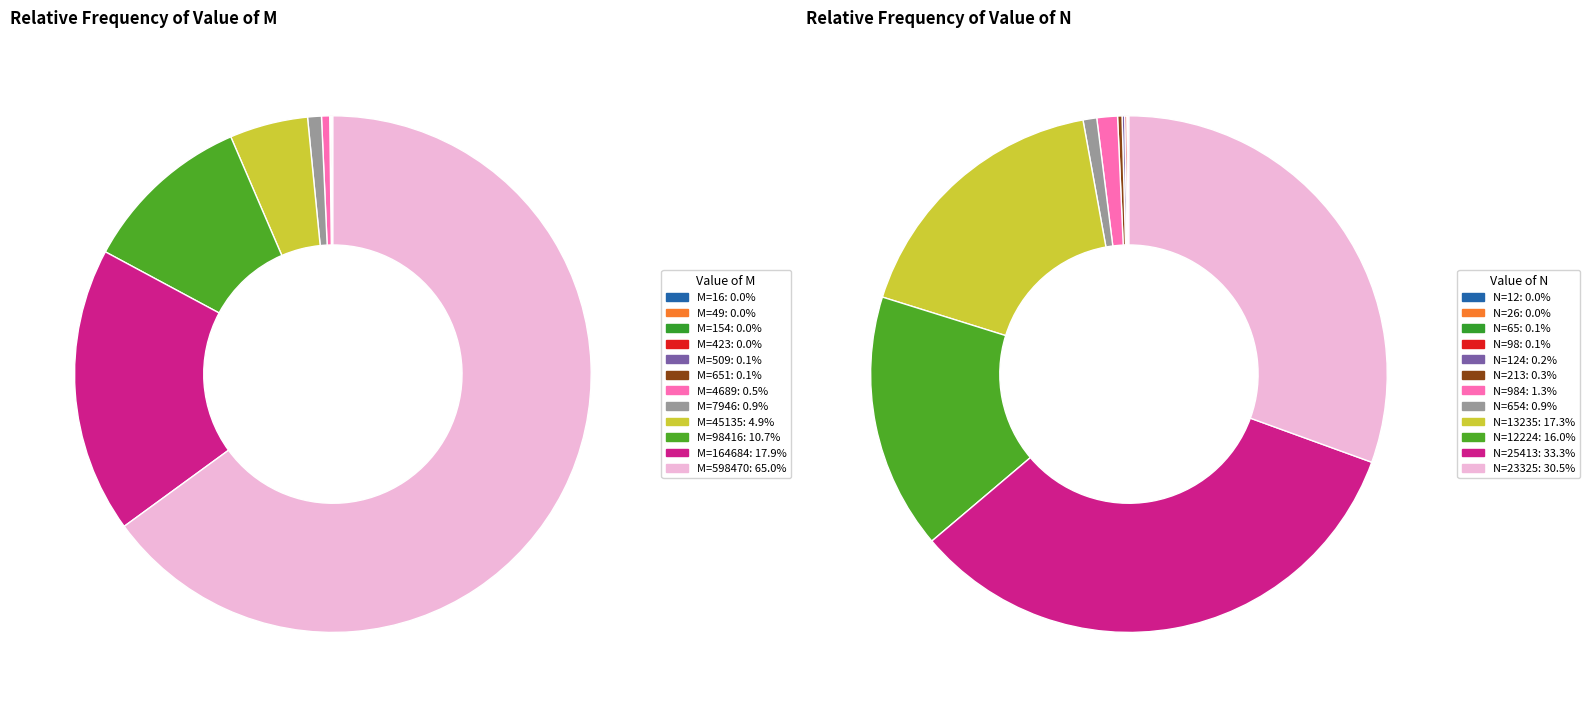

Count the number of slices in the pie.

12